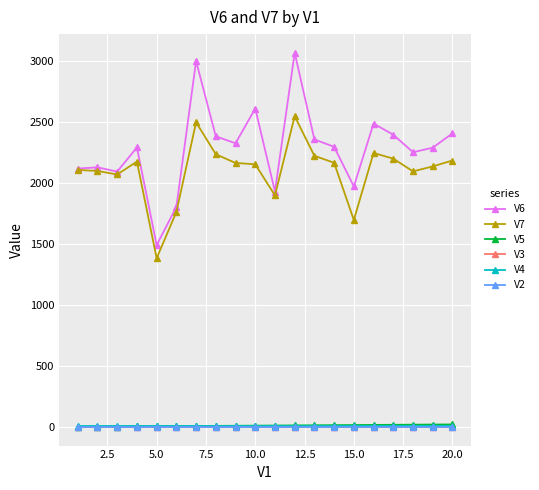

Which series has the largest total across all categories?

V6